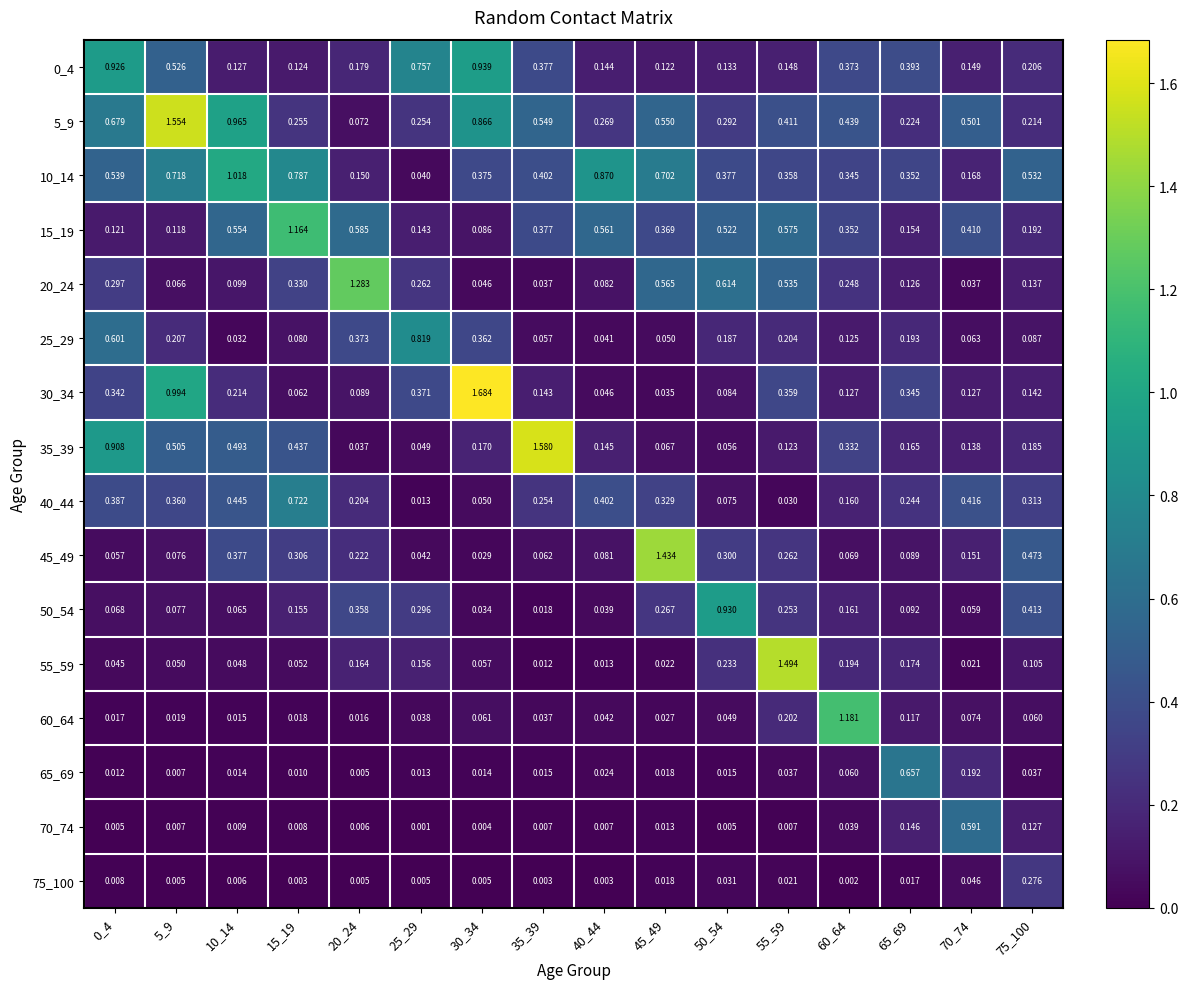

Is the value of 25_29 at 10_14 greater than the value of 70_74 at 45_49?

Yes